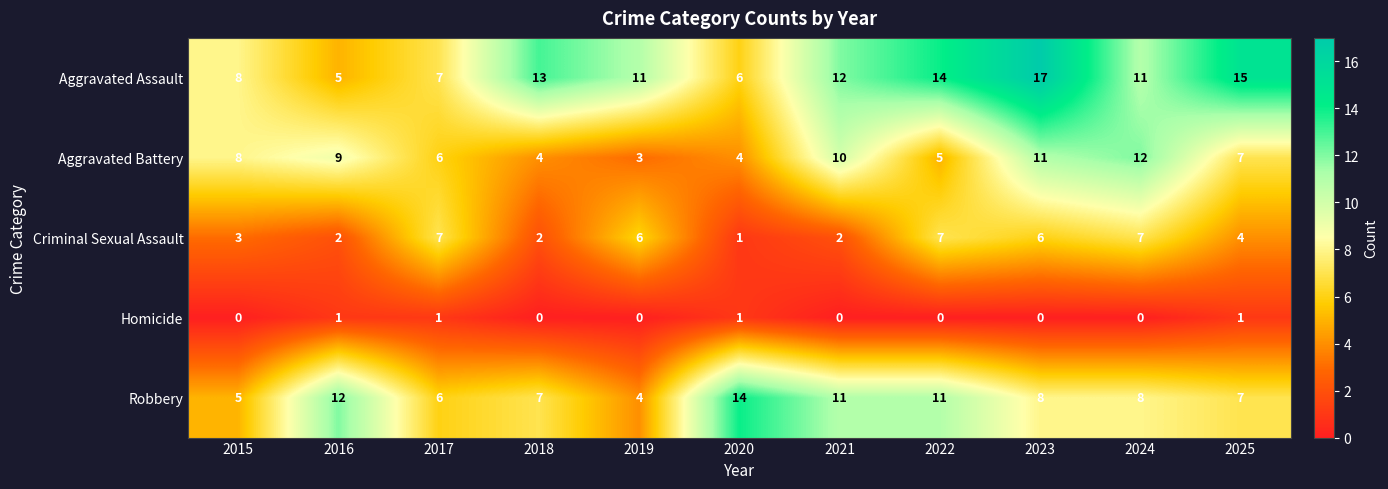

Which label corresponds to the largest value in the chart?

2023